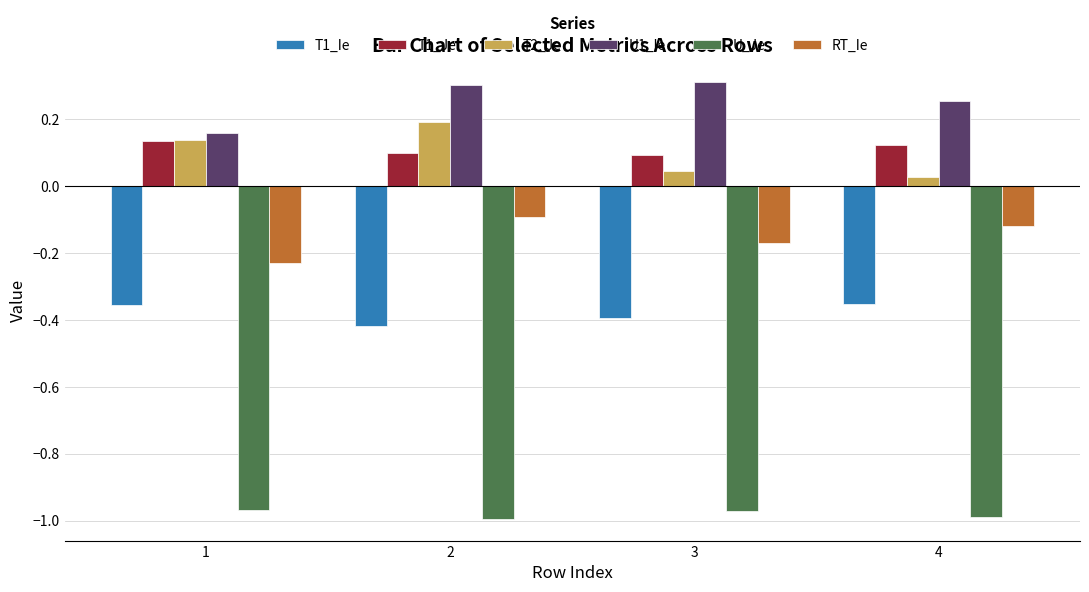

List the series in order of their peak value, highest first.

U1_Ie, T2_Je, T1_Je, RT_Ie, T1_Ie, U_Je